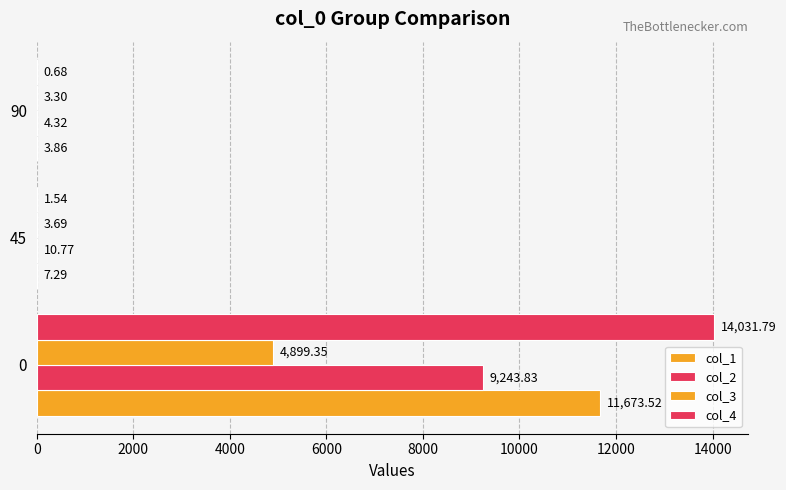

Which series has the largest total across all categories?

col_4